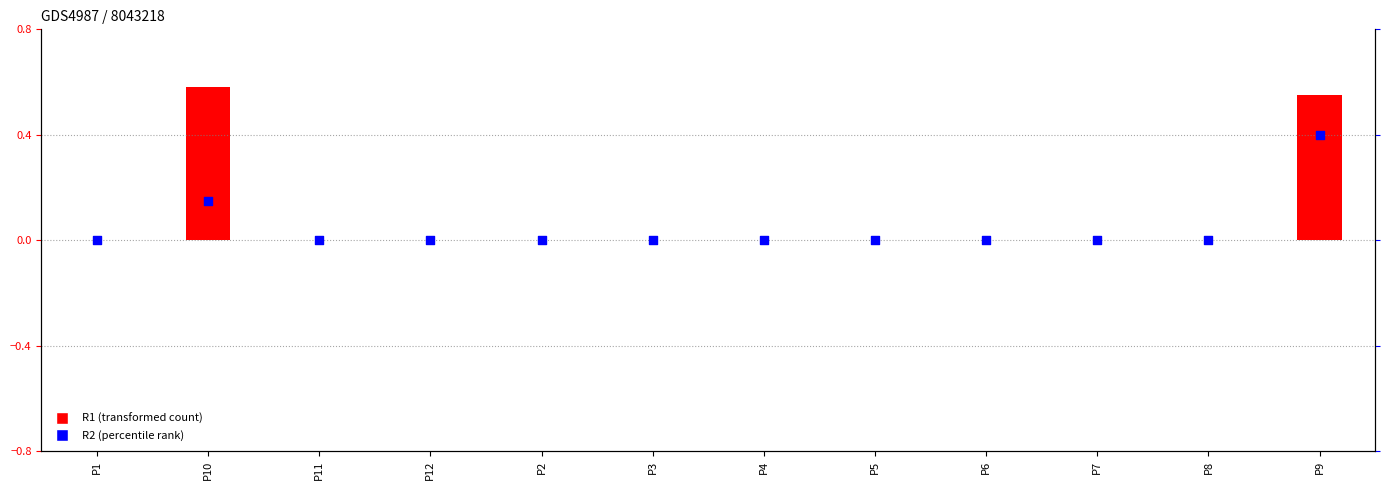

Is the value of R1 (transformed count) at P3 greater than the value of R2 (percentile rank) at P10?

No